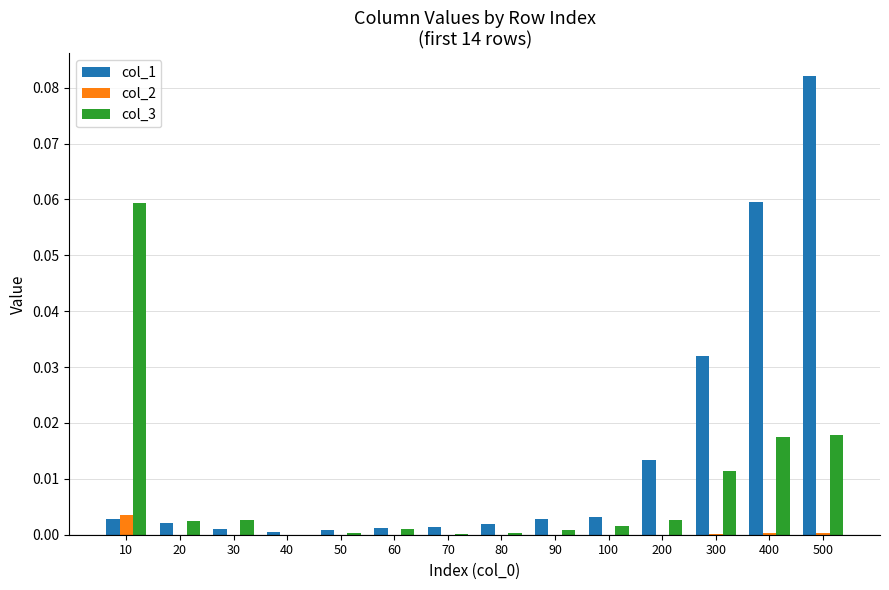

Between 80 and 300, which series saw the biggest shift?

col_1